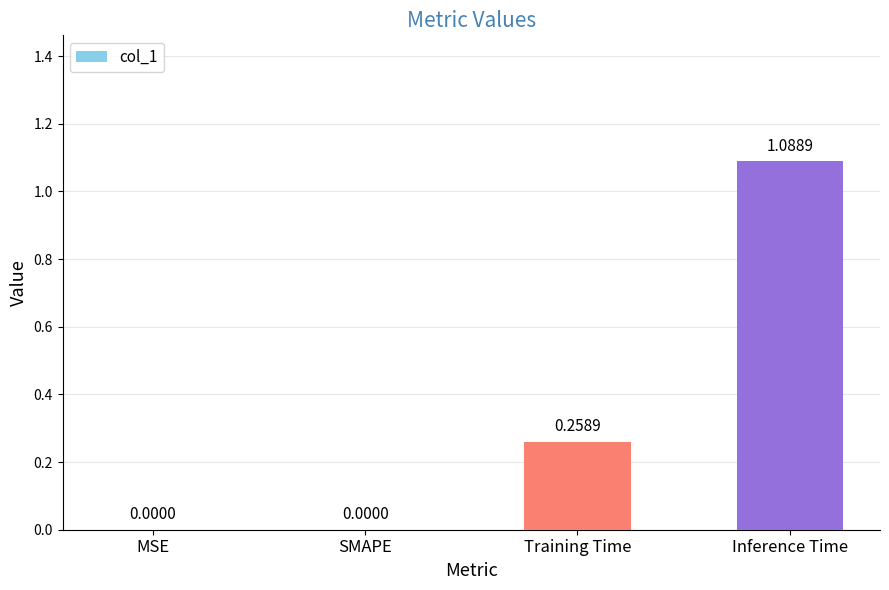

Which has a higher value, Inference Time or SMAPE?

Inference Time